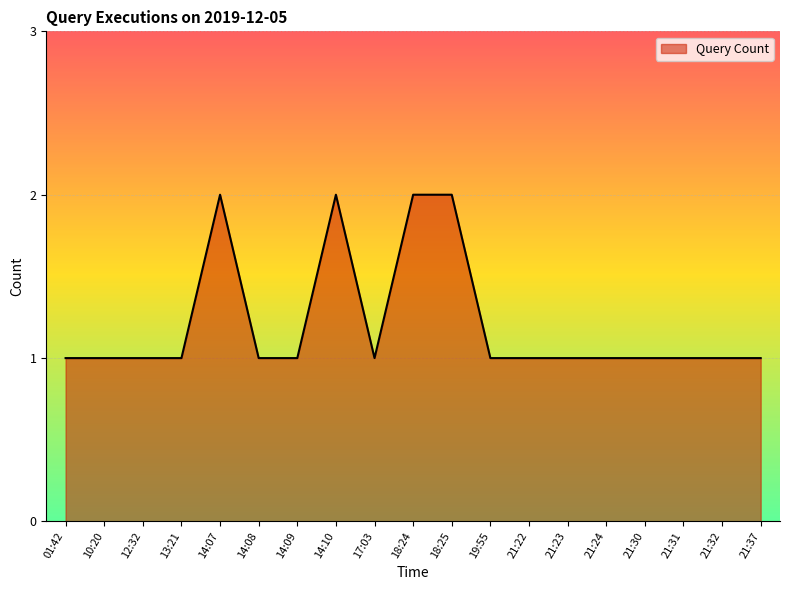

Reading left to right, list all the values displayed in this chart.

01:42=1	10:20=1	12:32=1	13:21=1	14:07=2	14:08=1	14:09=1	14:10=2	17:03=1	18:24=2	18:25=2	19:55=1	21:22=1	21:23=1	21:24=1	21:30=1	21:31=1	21:32=1	21:37=1